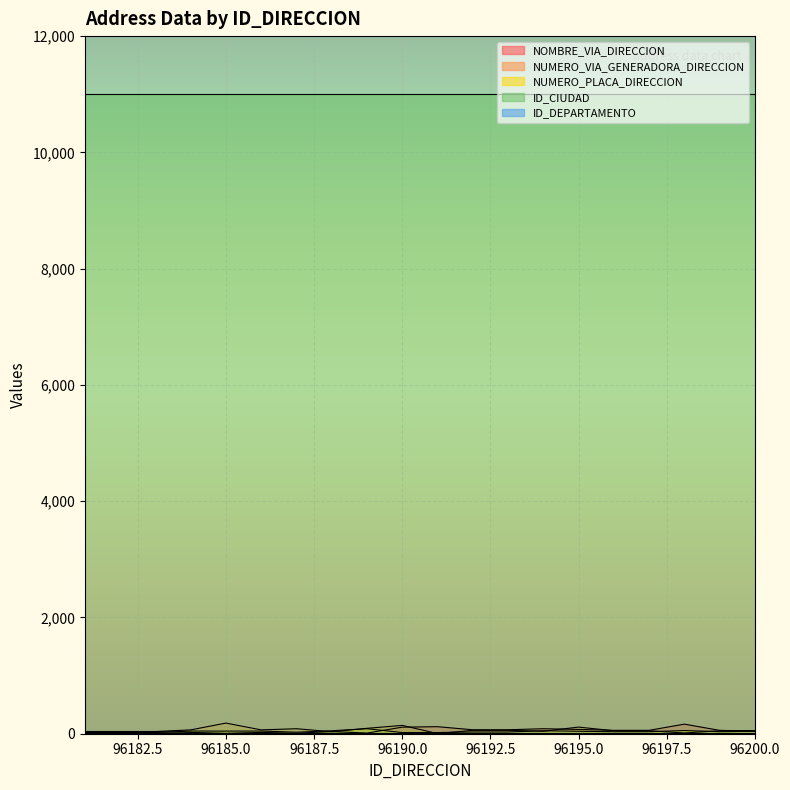

What is the greatest value displayed?

11001